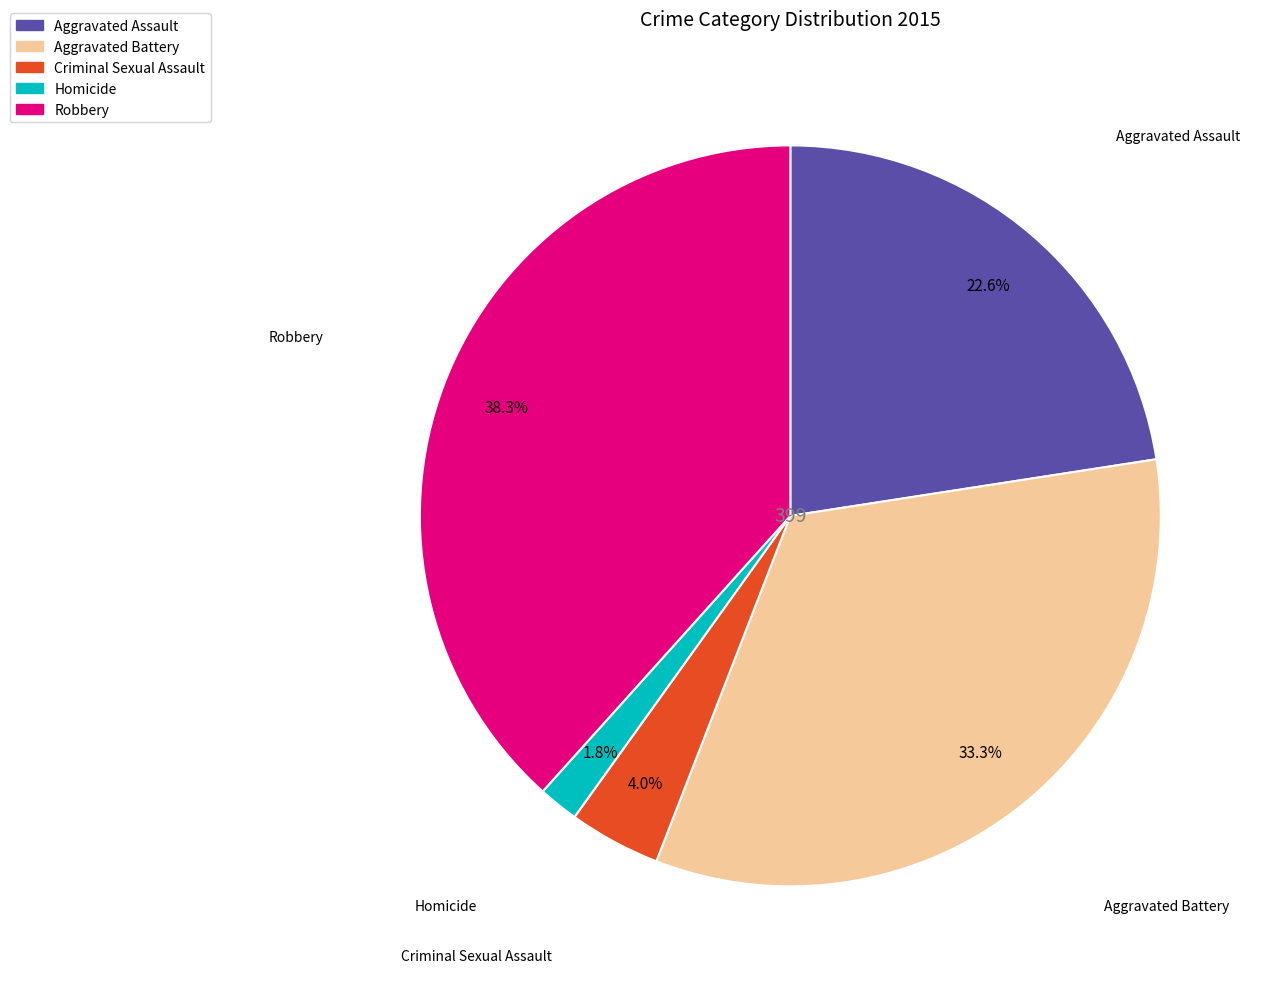

Is there a majority slice in this chart?

No